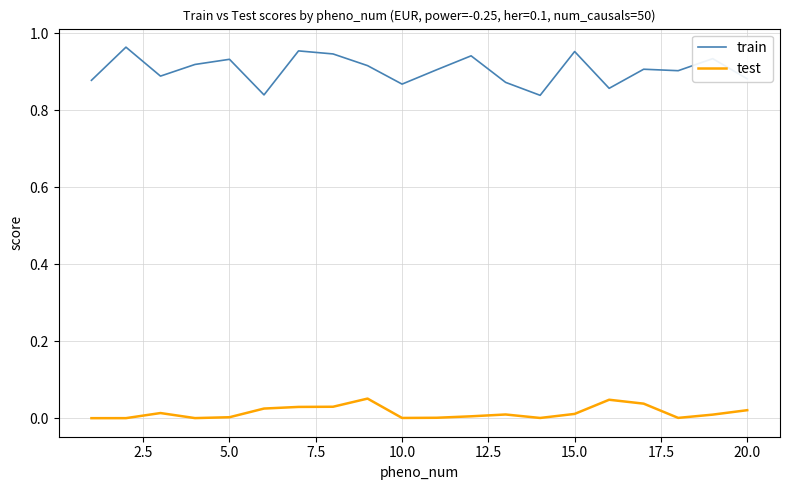

True or false: train and test cross at least once.

False